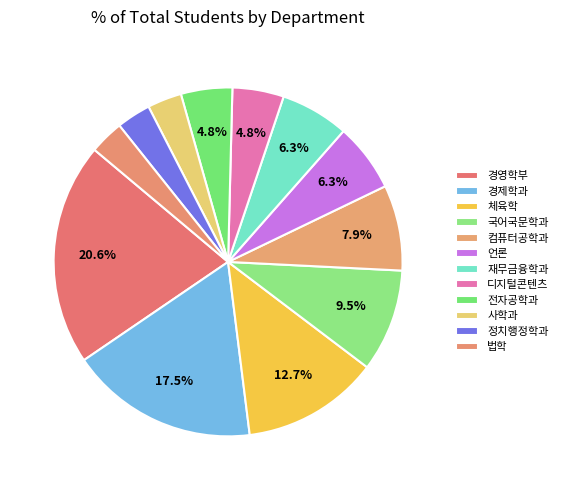

How many segments does this pie chart have?

12